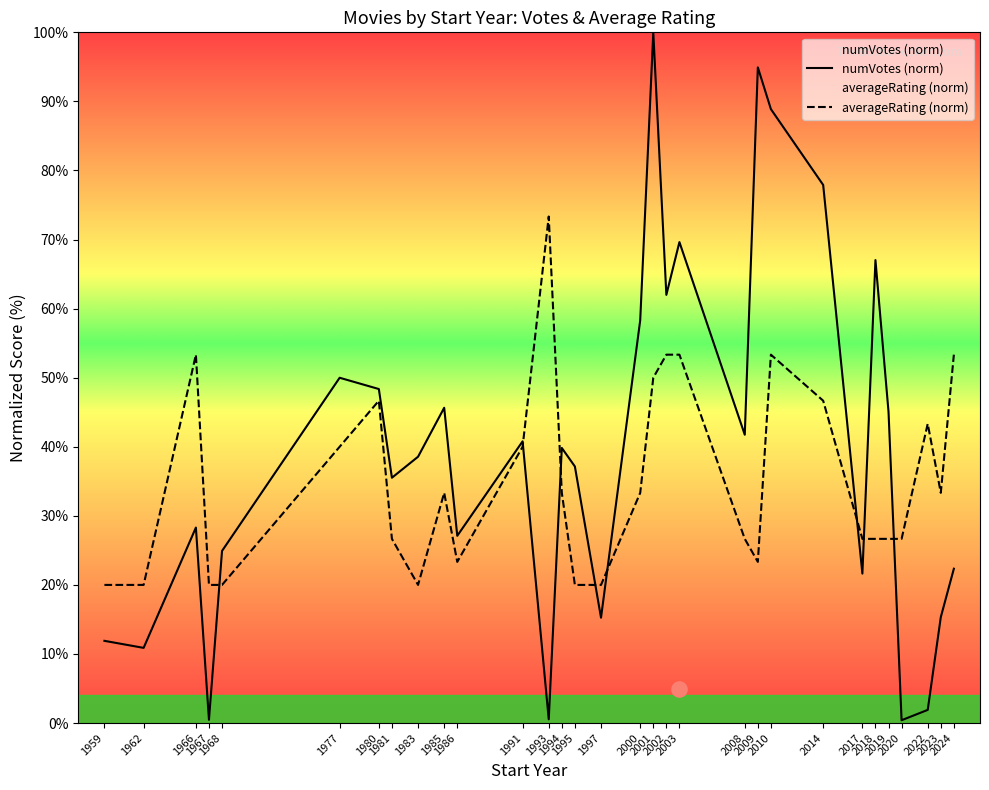

Which series has the largest Y range (max minus min)?

numVotes (norm)